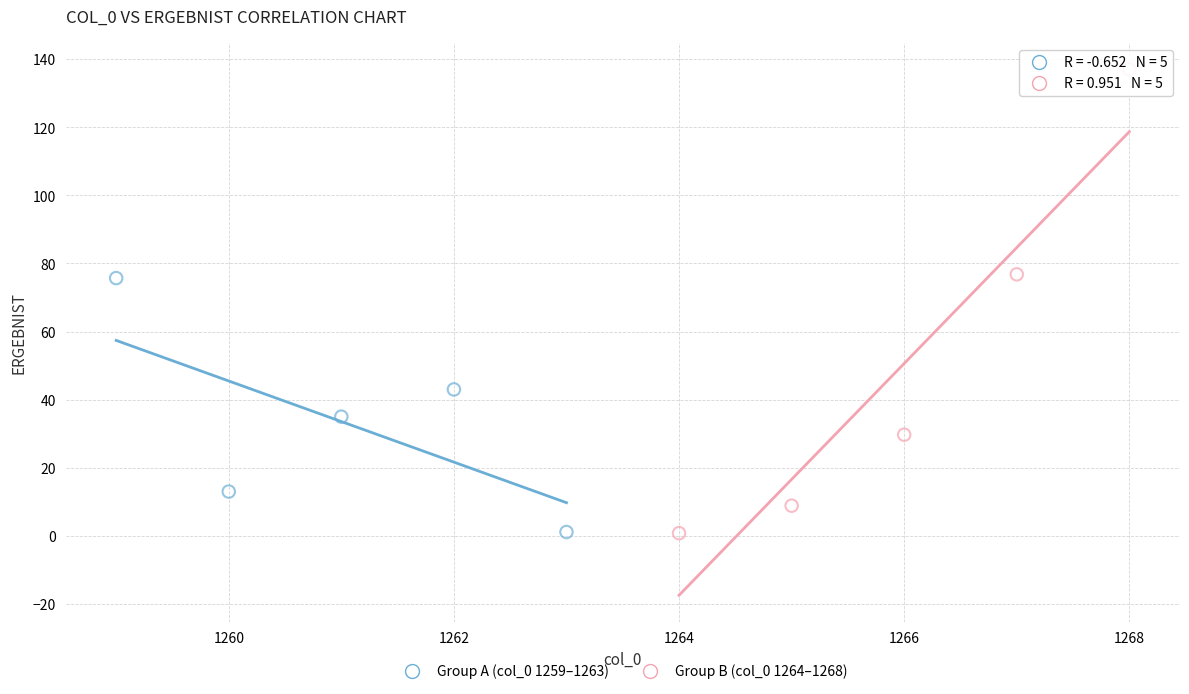

Which series contains the highest Y value?

Group B (col_0 1264–1268)